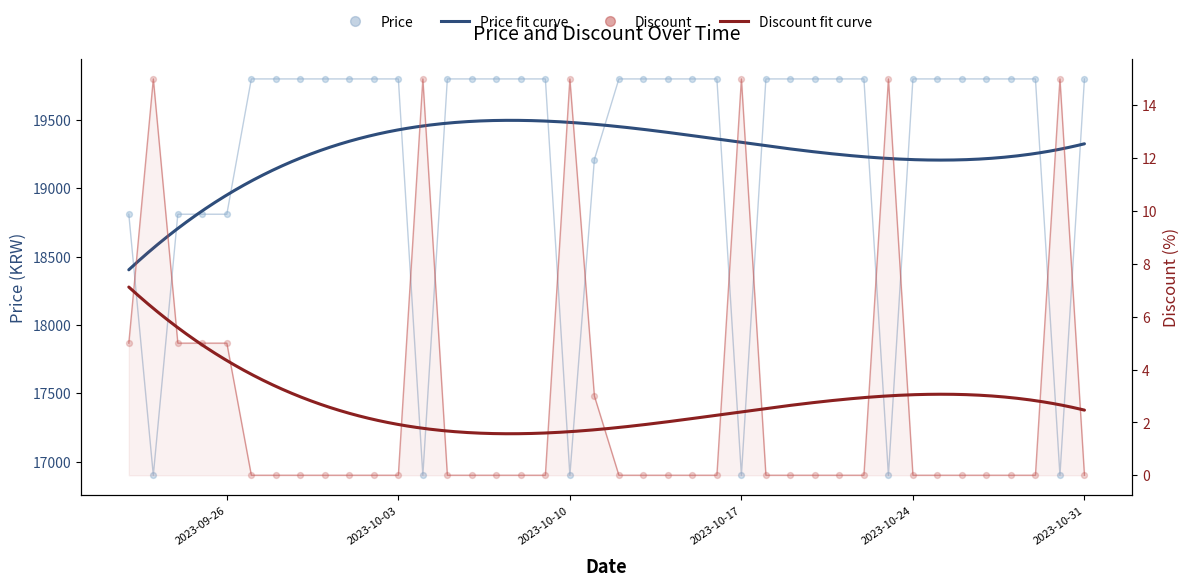

What are all the series names shown in the legend?

Price, Discount